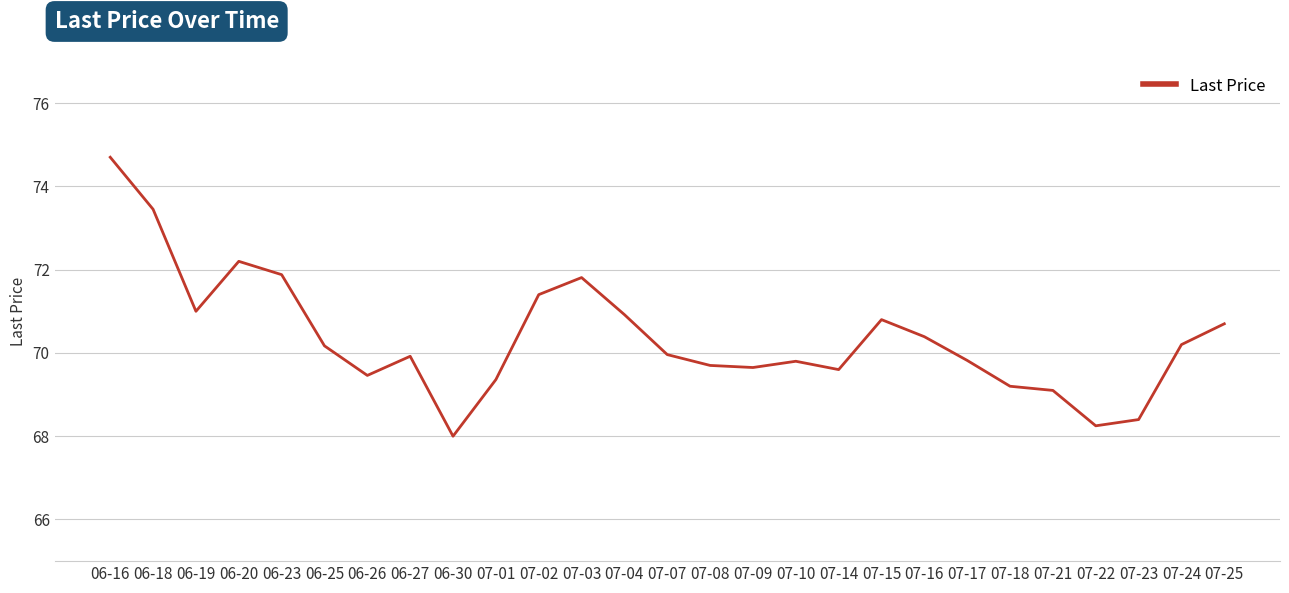

How many interior local valleys (lower than both neighbors) does the data have?

6